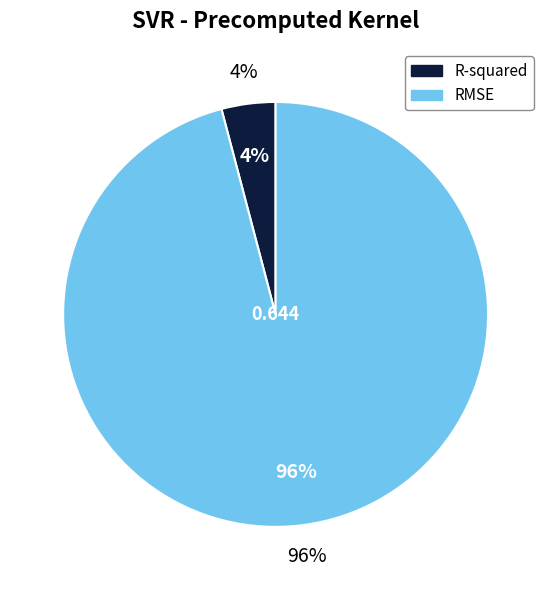

Combined, what portion of the pie is R-squared and RMSE?

100.0%